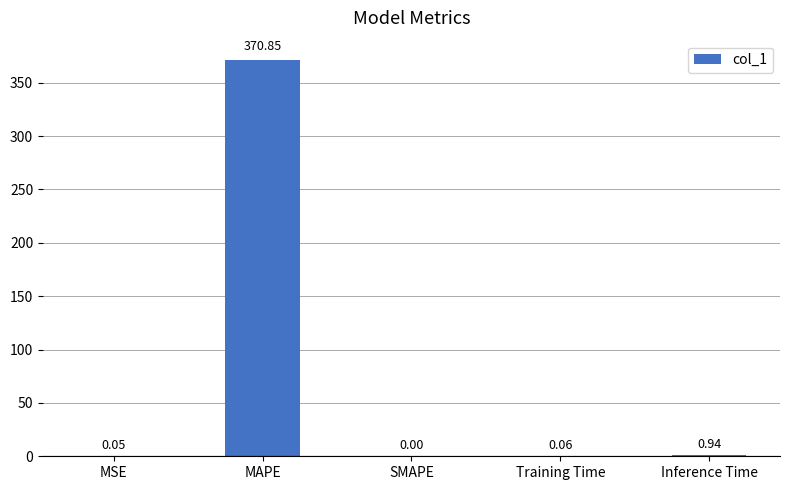

At which label is the value closest to 185?

Inference Time